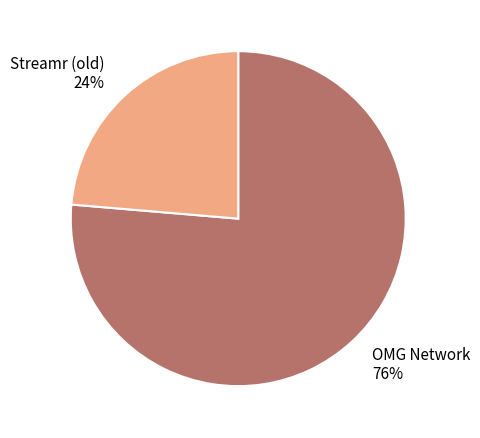

Is the sum of OMG Network and Streamr (old) greater than half?

Yes